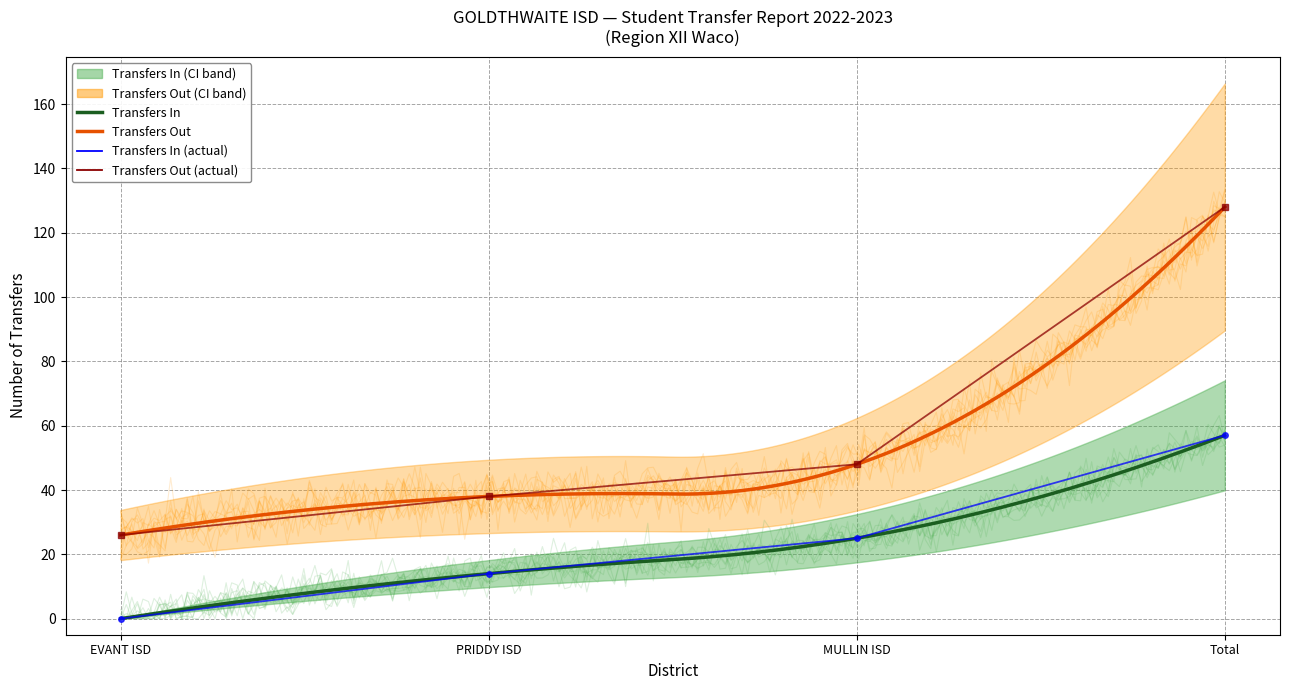

What is the approximate value of Transfers Out at Total?

128